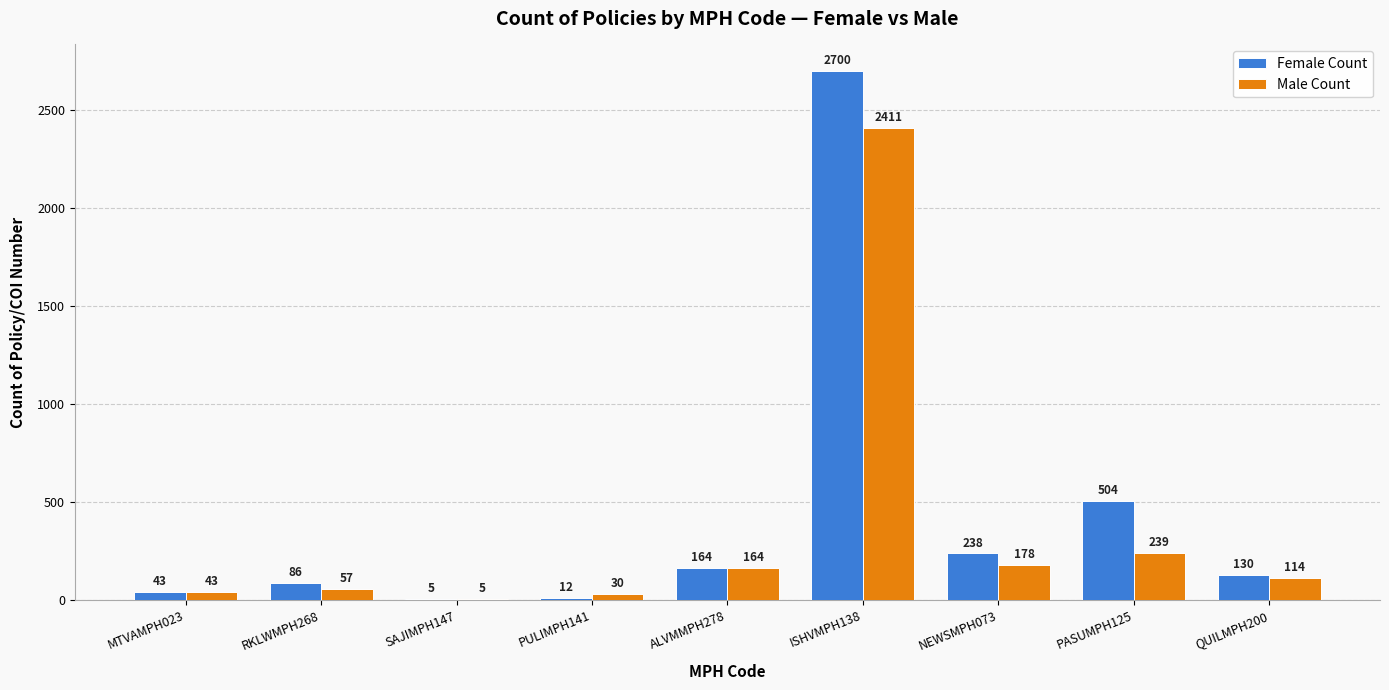

What is the difference between the Male Count values at MTVAMPH023 and PASUMPH125?

196